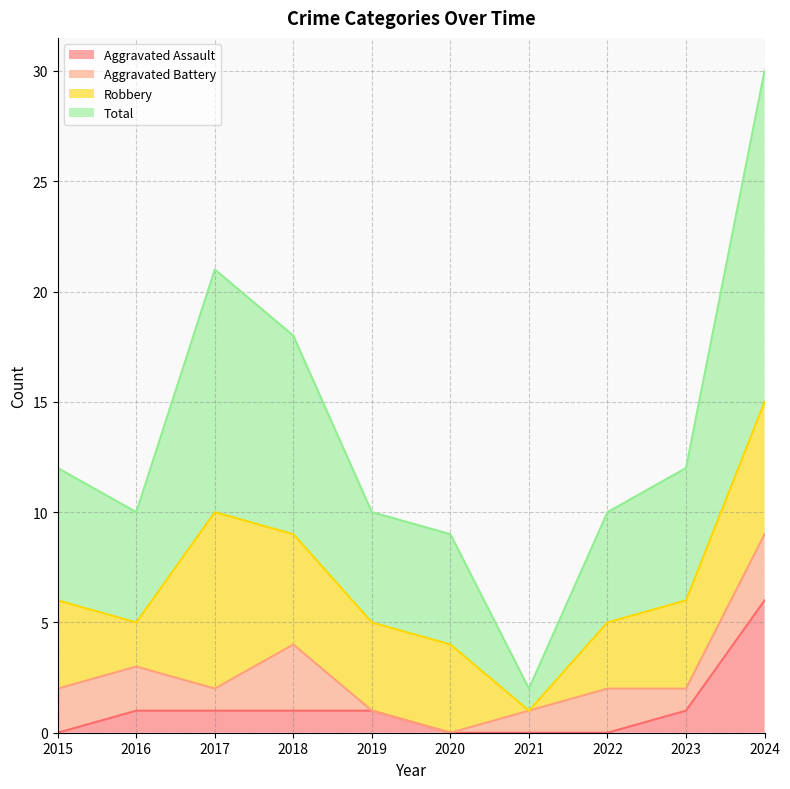

True or false: Aggravated Assault and Total cross at least once.

False